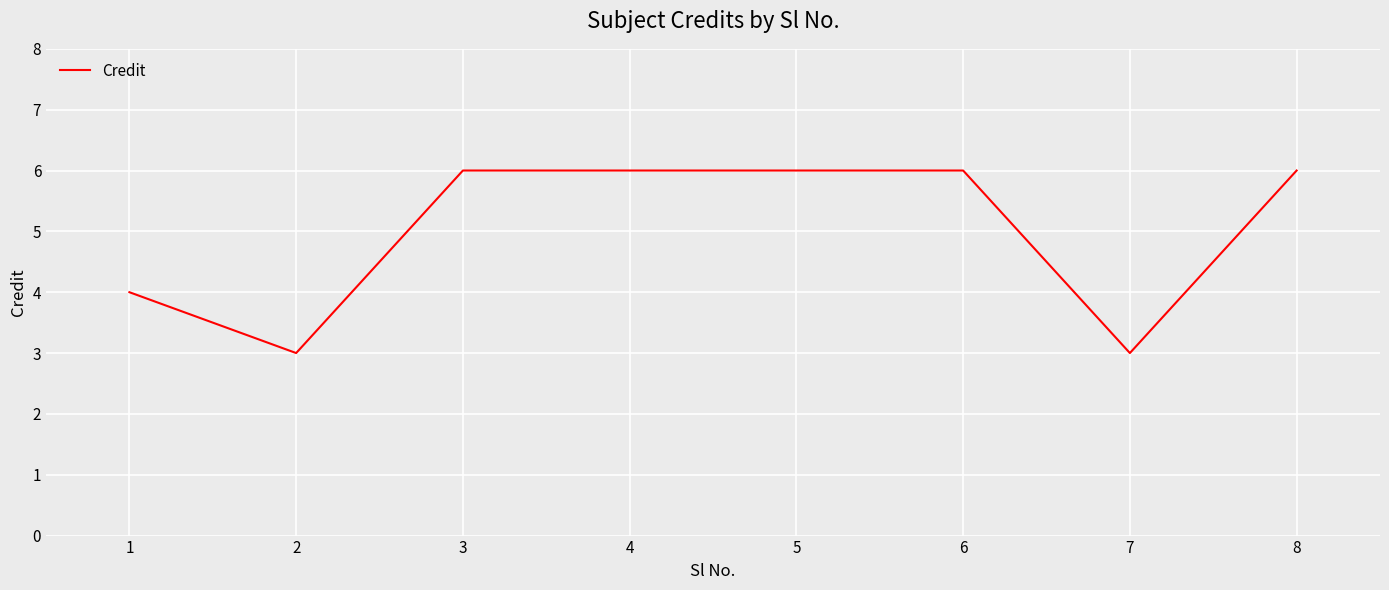

True or false: the data shows 3 at 7.

True